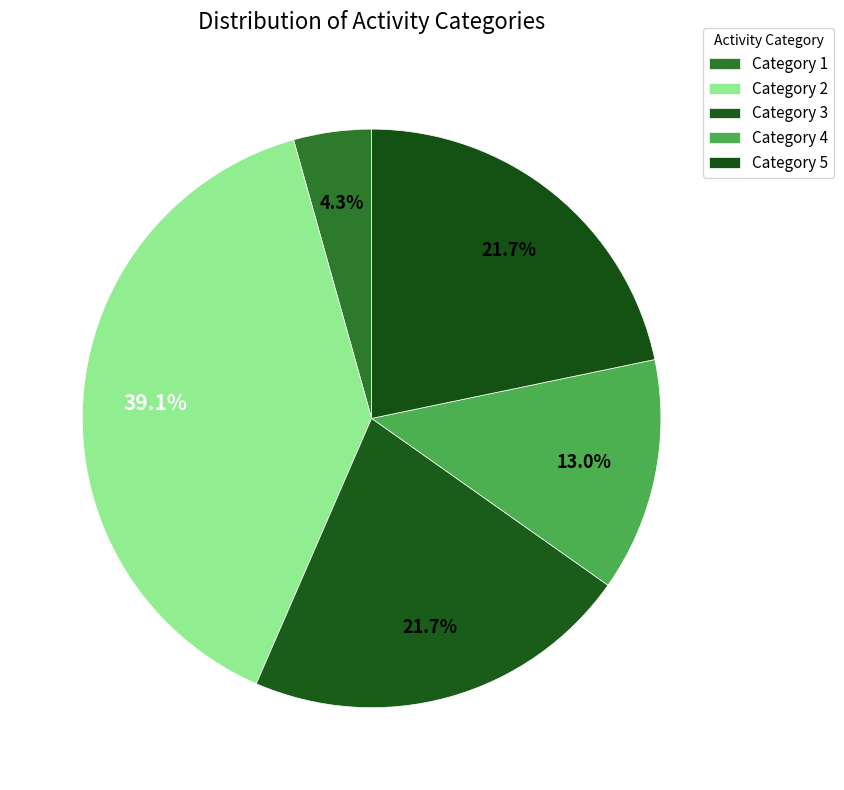

Count the number of slices in the pie.

5